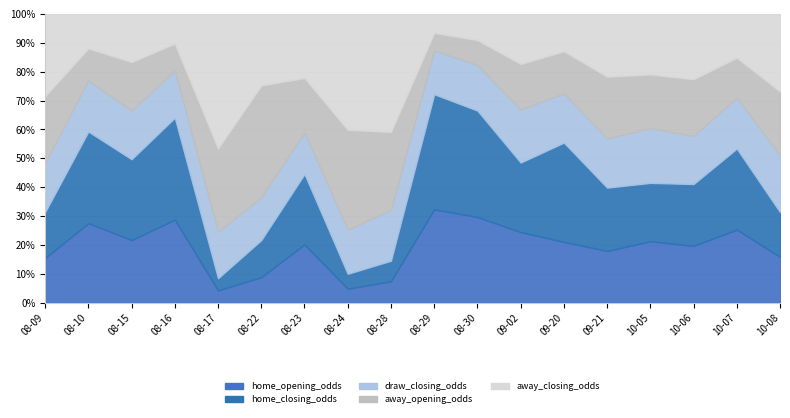

Rank the series at 2023-09-20 from lowest to highest value.

away_closing_odds, away_opening_odds, draw_closing_odds, home_opening_odds, home_closing_odds